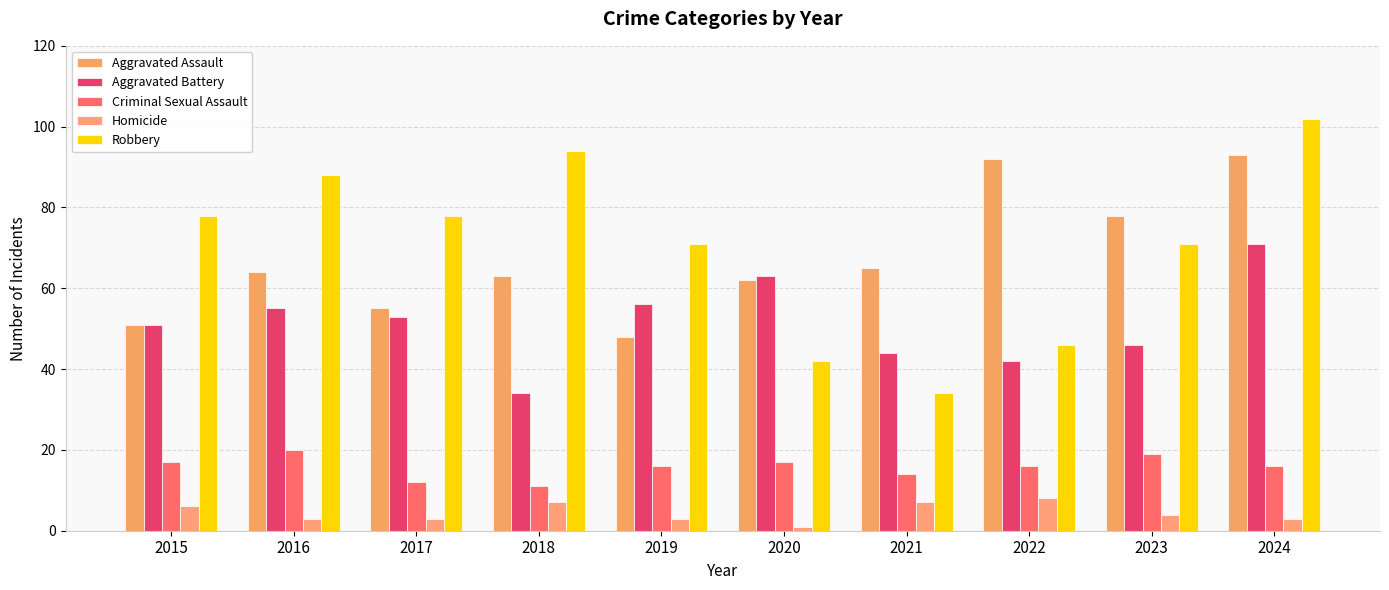

What is the total value across all series at 2015?

203